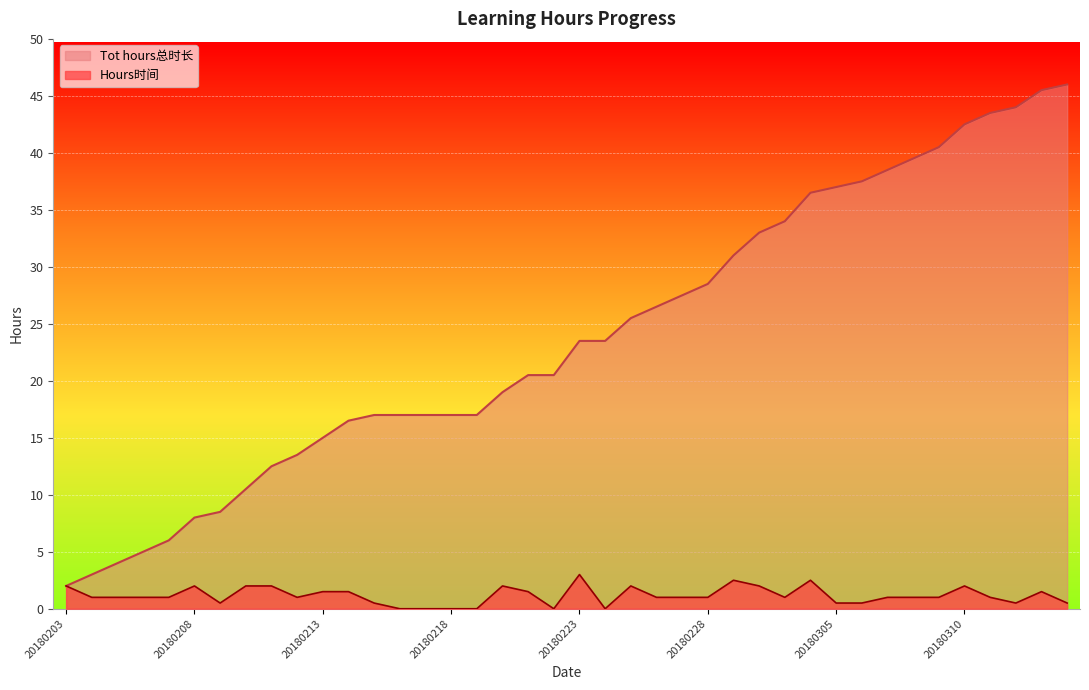

What is the value of the Hours时间 point at the 5th from the left?

1.0